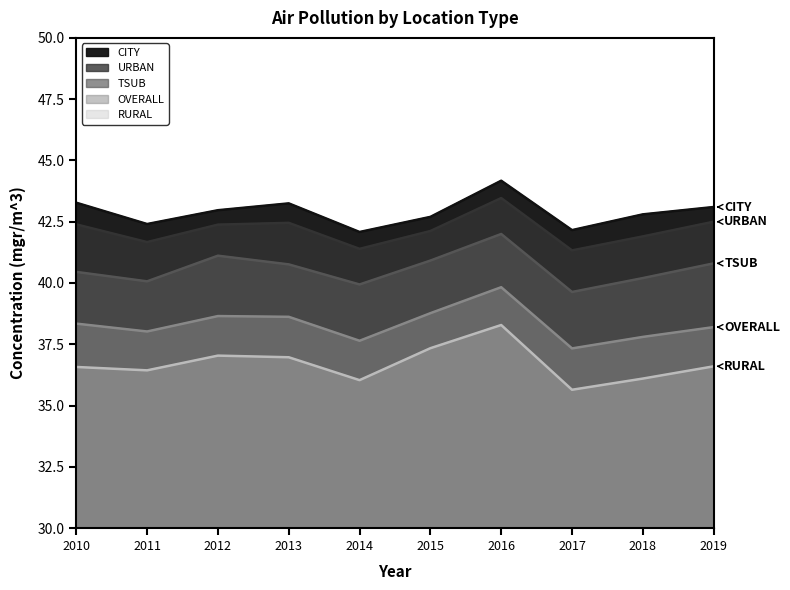

True or false: RURAL has a value of 36.6 at 2010.

True